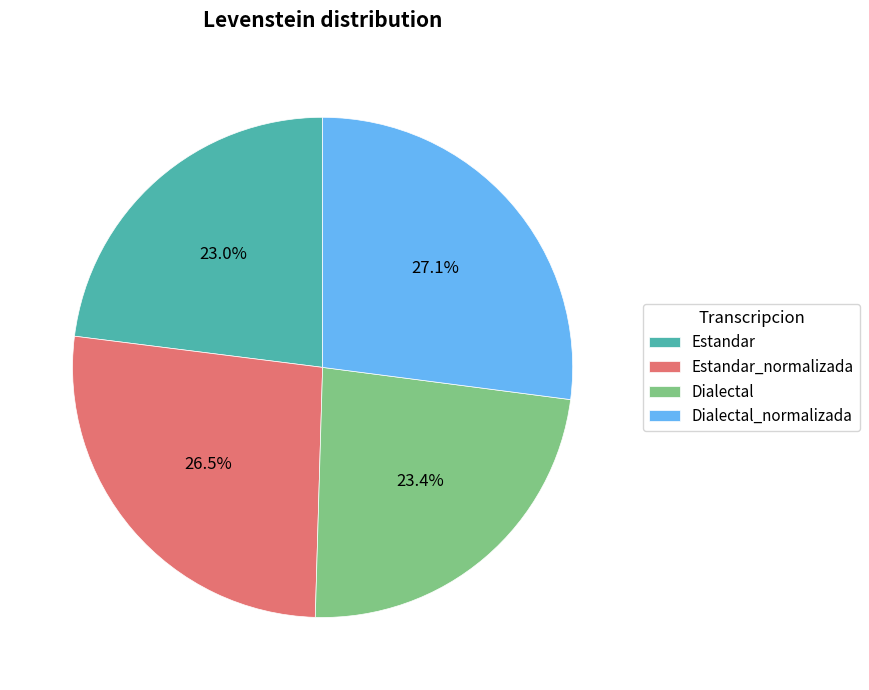

How much of the chart is everything except Estandar_normalizada?

73.5%